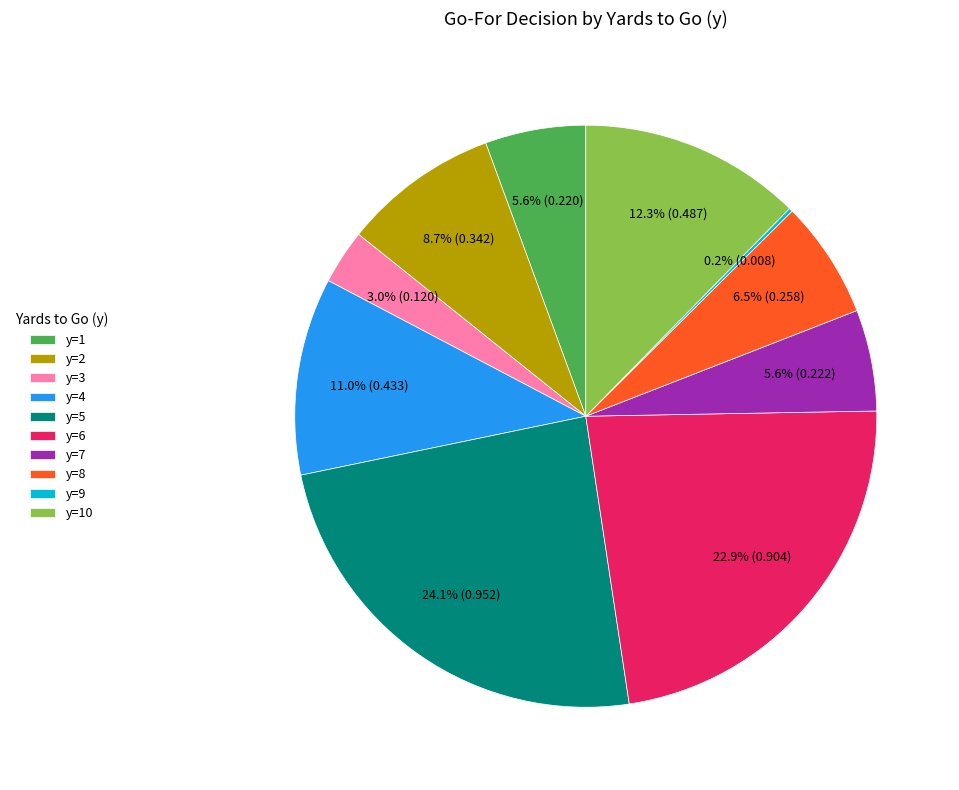

Is y=2 the majority of the pie?

No